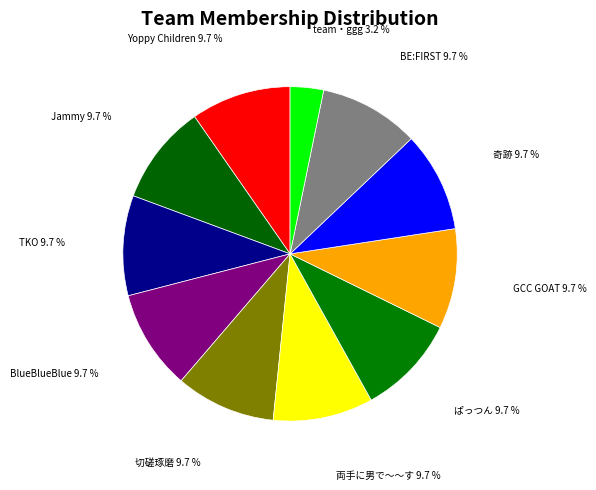

How many slices are in this pie chart?

11